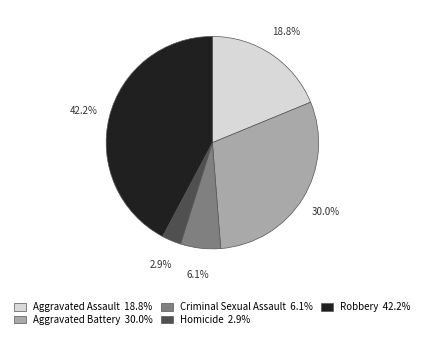

Does any single category account for the majority?

No